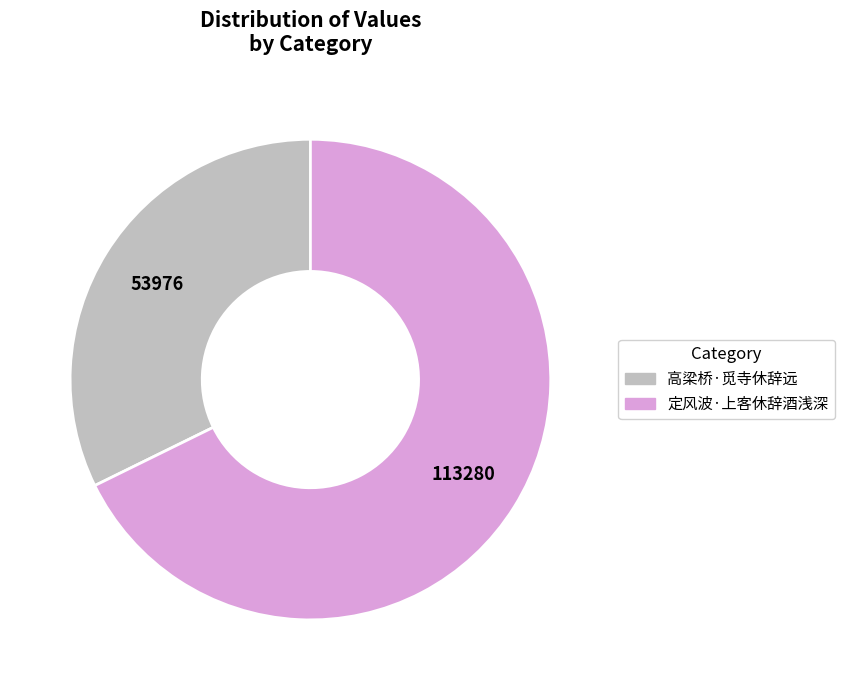

Is the sum of 定风波·上客休辞酒浅深 and 高梁桥·觅寺休辞远 greater than half?

Yes